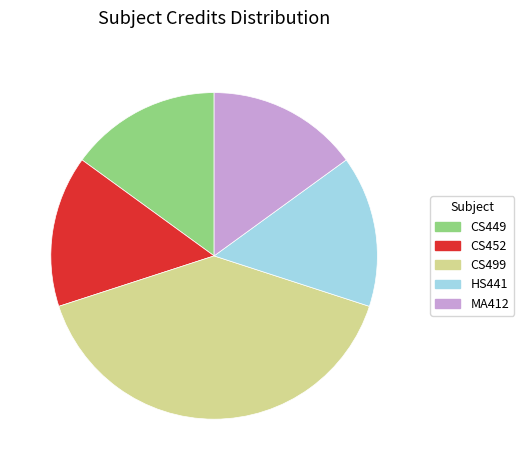

Is the sum of CS499 and CS452 greater than half?

Yes